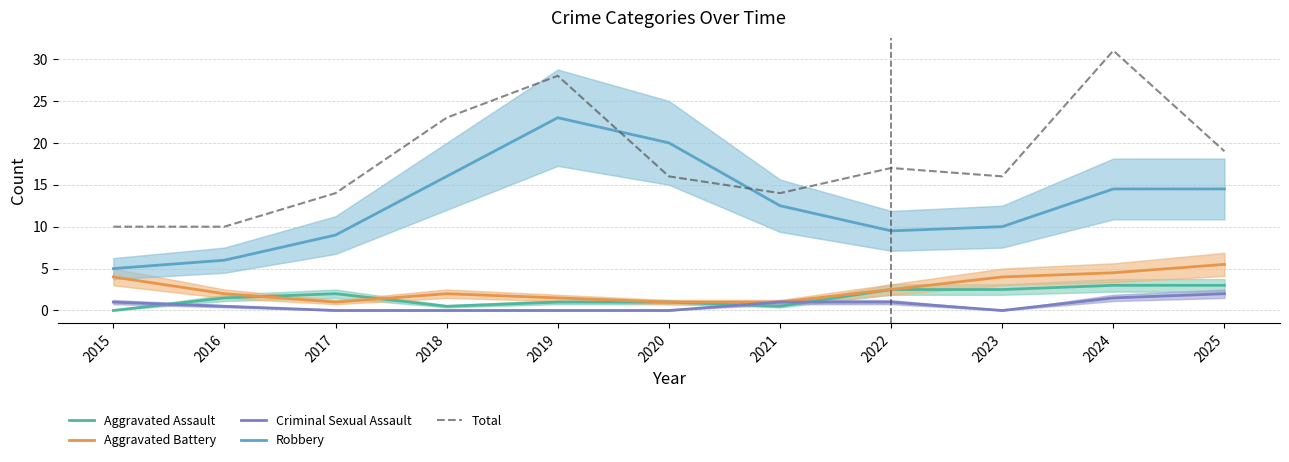

Which series has the largest total across all categories?

Total